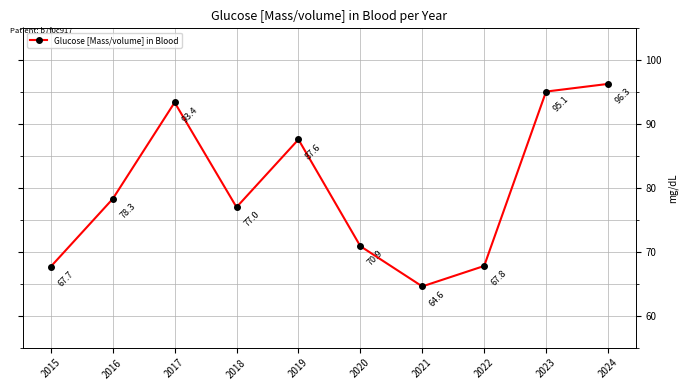

How many interior local valleys (lower than both neighbors) does the data have?

2